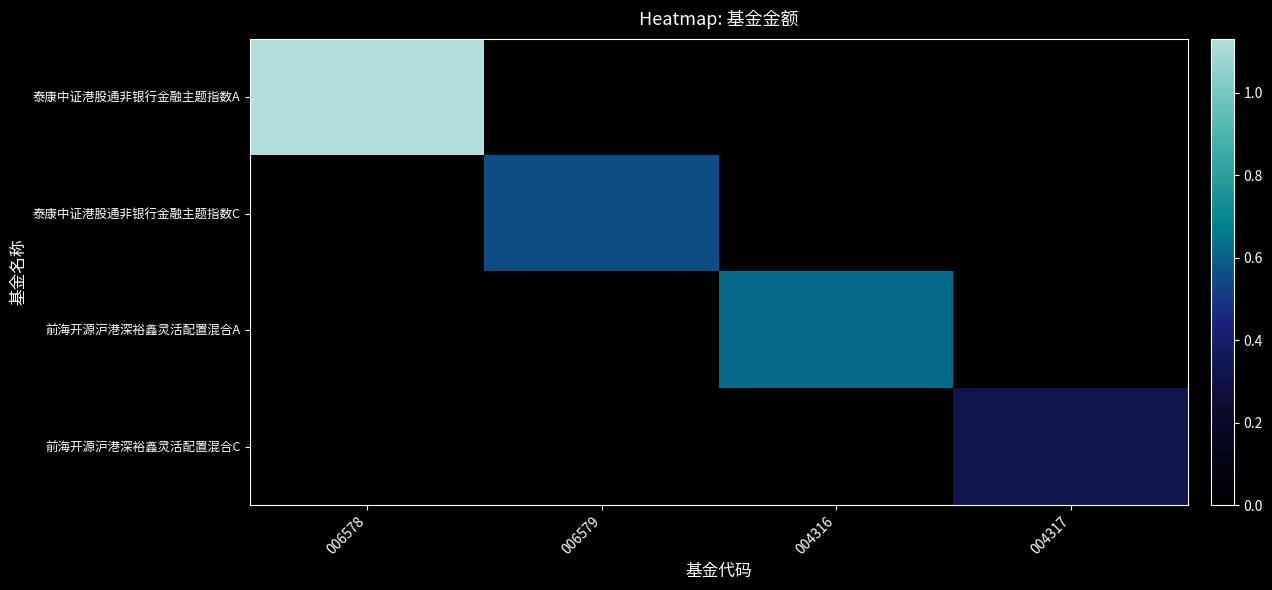

Reading left to right, list all the values displayed in this chart.

泰康中证港股通非银行金融主题指数A: 006578=1.1	006579=0.0	004316=0.0	004317=0.0
泰康中证港股通非银行金融主题指数C: 006578=0.0	006579=0.6	004316=0.0	004317=0.0
前海开源沪港深裕鑫灵活配置混合A: 006578=0.0	006579=0.0	004316=0.6	004317=0.0
前海开源沪港深裕鑫灵活配置混合C: 006578=0.0	006579=0.0	004316=0.0	004317=0.3